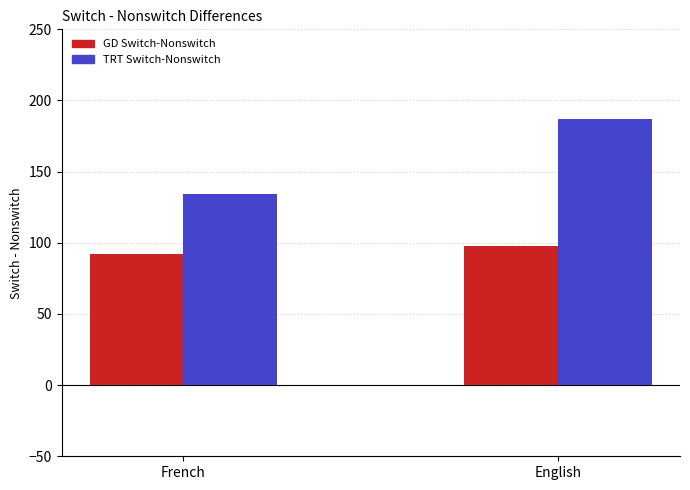

Which label corresponds to the smallest value in the chart?

French